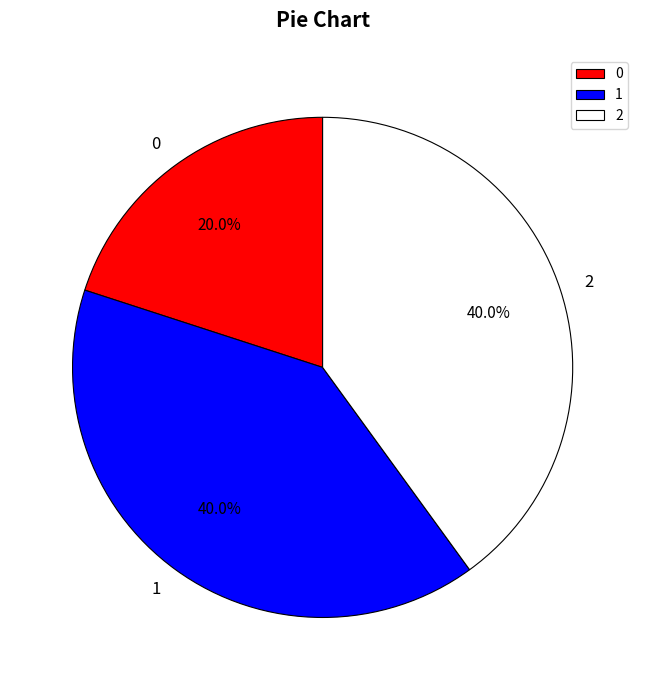

Approximately how many times larger is the value at 1 compared to 2?

1.0